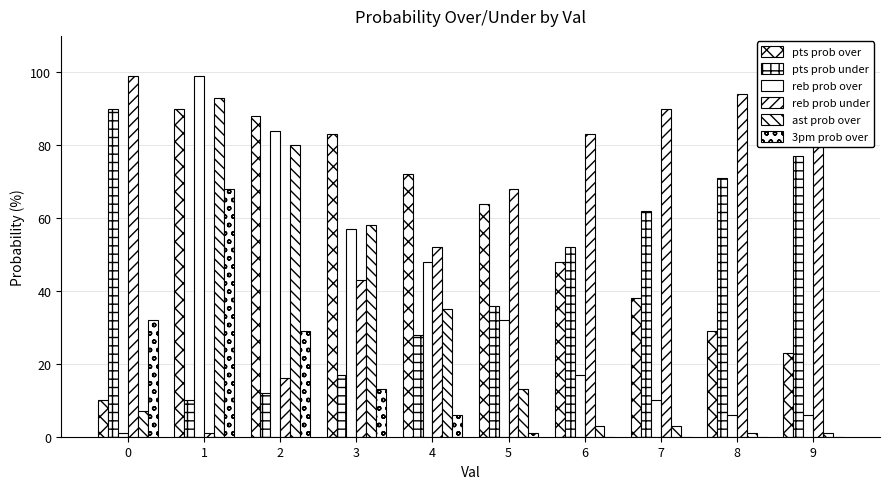

Rank the categories by 3pm prob over value from highest to lowest.

1, 0, 2, 3, 4, 5, 6, 7, 8, 9